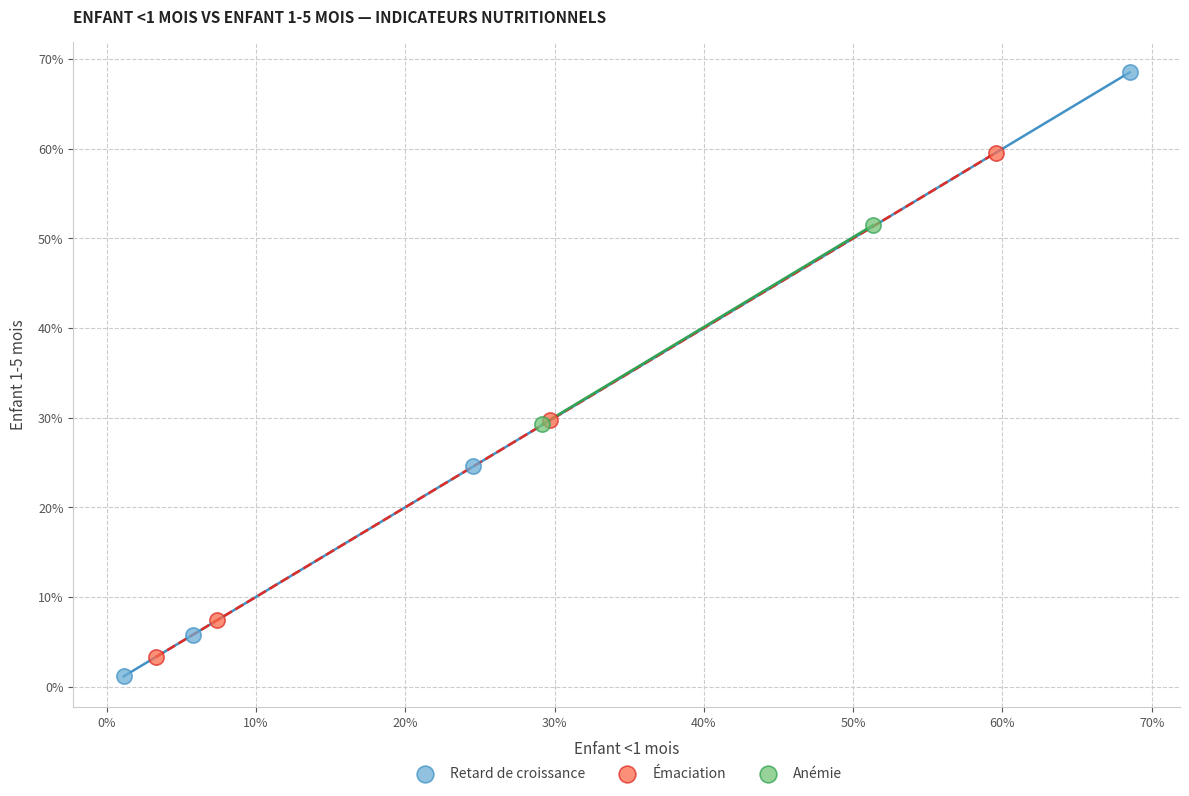

Which series has the largest Y range (max minus min)?

Retard de croissance